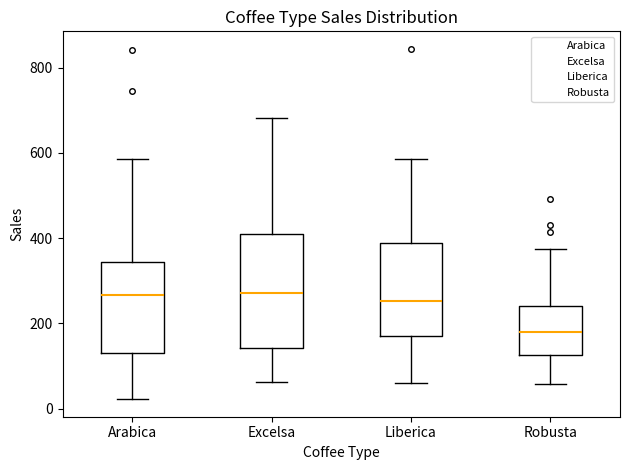

Reading left to right, transcribe this box plot: for each box, give where its median line is, the range the box spans, and where its two whiskers end, as read against the y-axis. The values are not printed on the chart, so give them approximately, as read against the axis.

Arabica: median 260, box 140 to 340, whiskers 20 to 580
Excelsa: median 280, box 140 to 400, whiskers 60 to 680
Liberica: median 260, box 180 to 380, whiskers 60 to 580
Robusta: median 180, box 120 to 240, whiskers 60 to 380